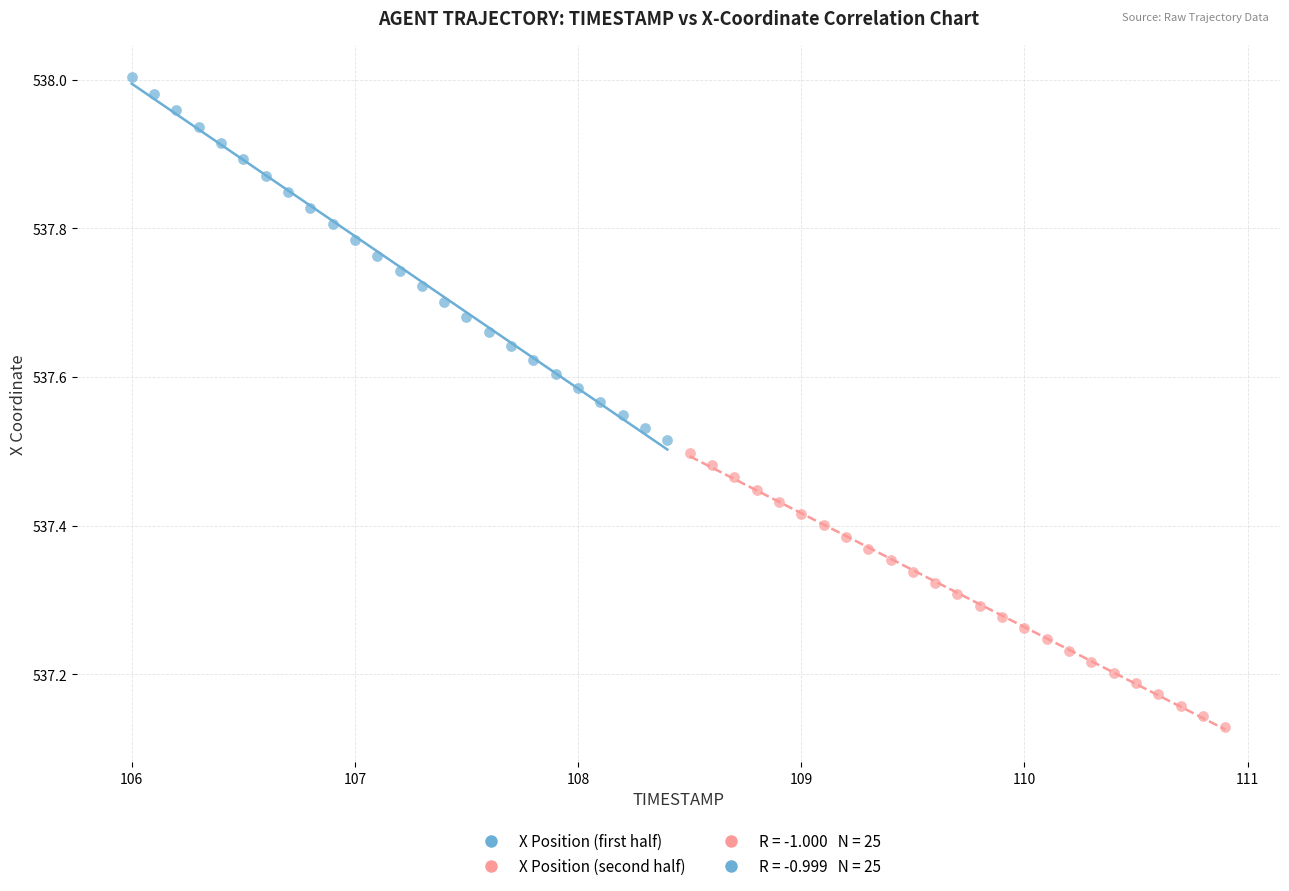

Which series reaches the minimum Y coordinate?

X Position (second half)